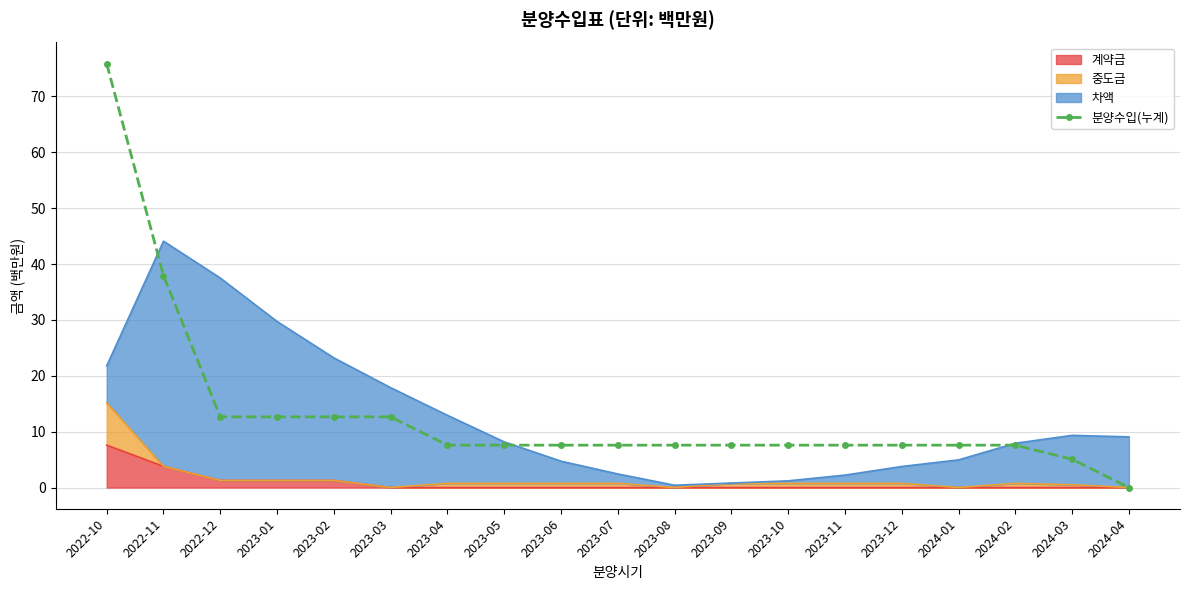

List the labels in order of value, largest first.

2022-10, 2022-11, 2022-12, 2023-01, 2023-02, 2023-03, 2023-04, 2023-05, 2023-06, 2023-07, 2023-08, 2023-09, 2023-10, 2023-11, 2023-12, 2024-01, 2024-02, 2024-03, 2024-04